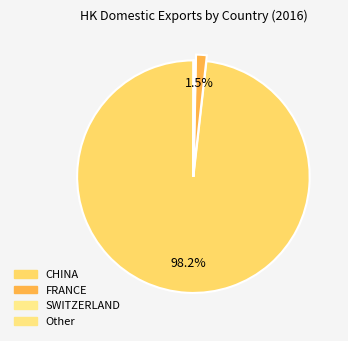

To the nearest percent, what is the average slice percentage?

25%